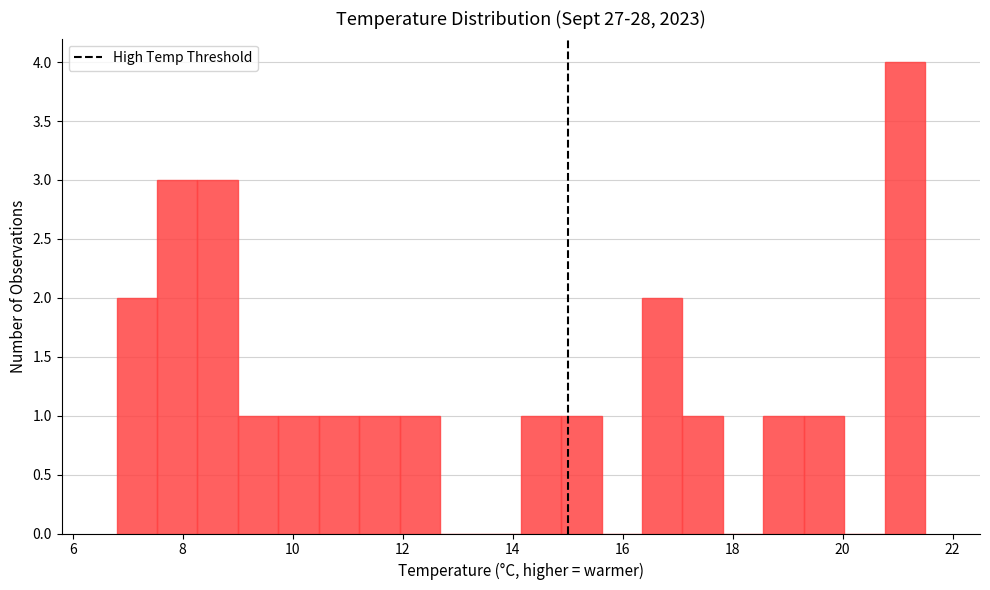

Around what value on the x-axis is the tallest bar? Give the approximate position of its centre, as read against the axis.

21.2